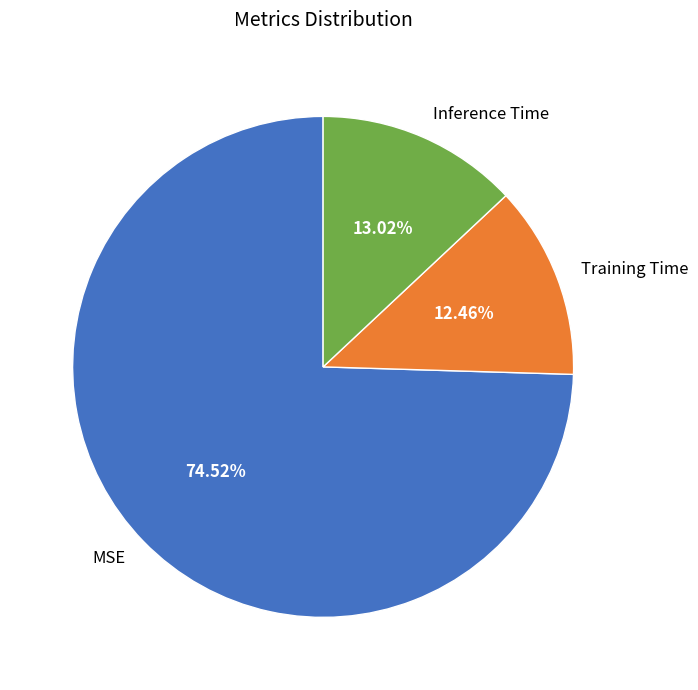

What is the largest slice in the pie chart?

MSE